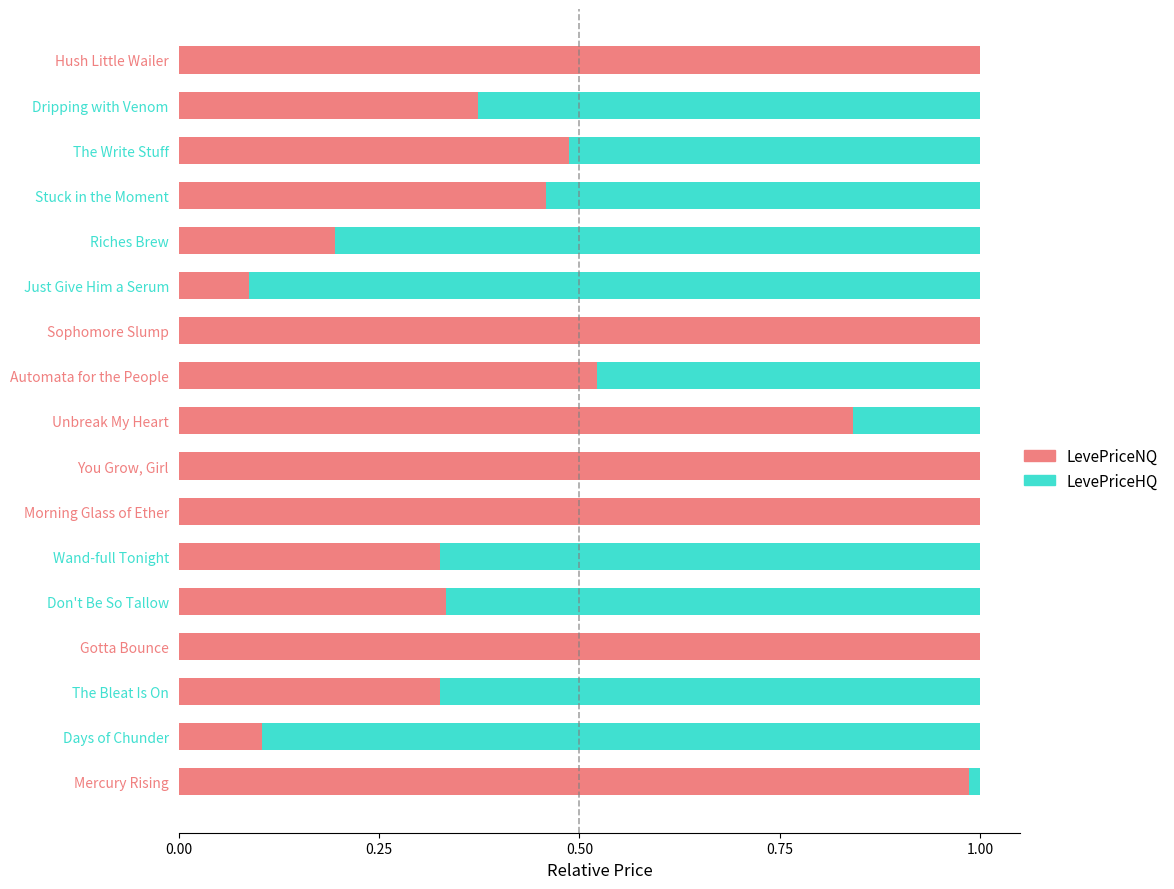

The value of LevePriceNQ at Automata for the People is 0.8. True or false?

False